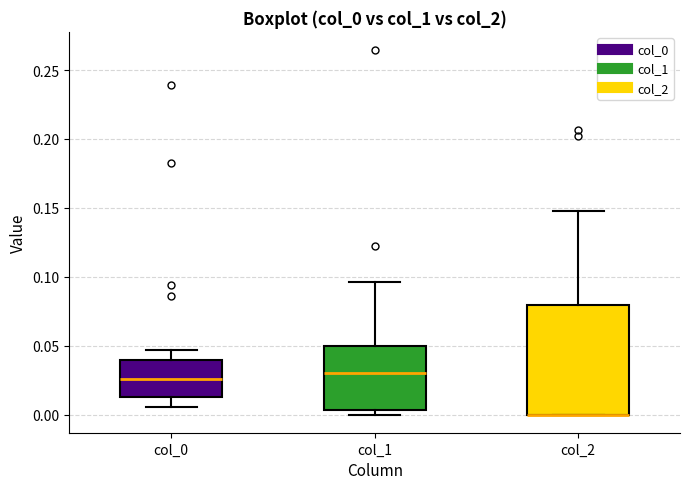

Comparing the boxes themselves (not the whiskers), which one is the tallest?

col_2